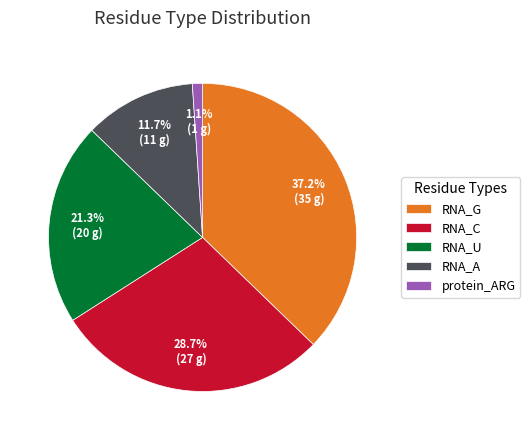

Between RNA_G and RNA_A, which is larger?

RNA_G